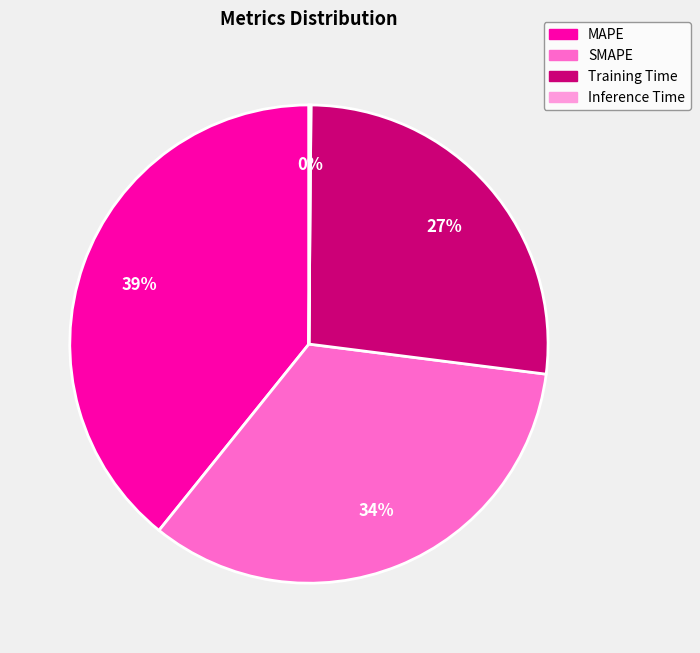

Is there any slice that represents more than half of the pie?

No